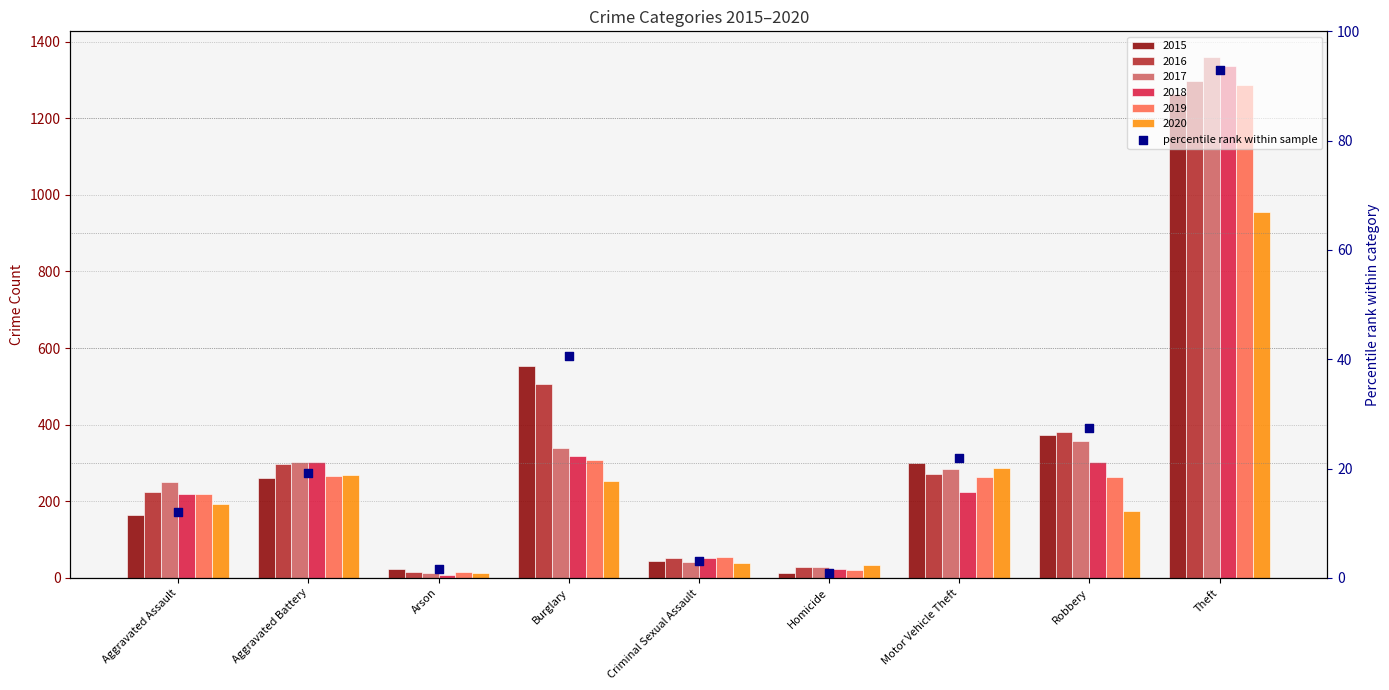

Which has a higher value, Theft or Robbery?

Theft